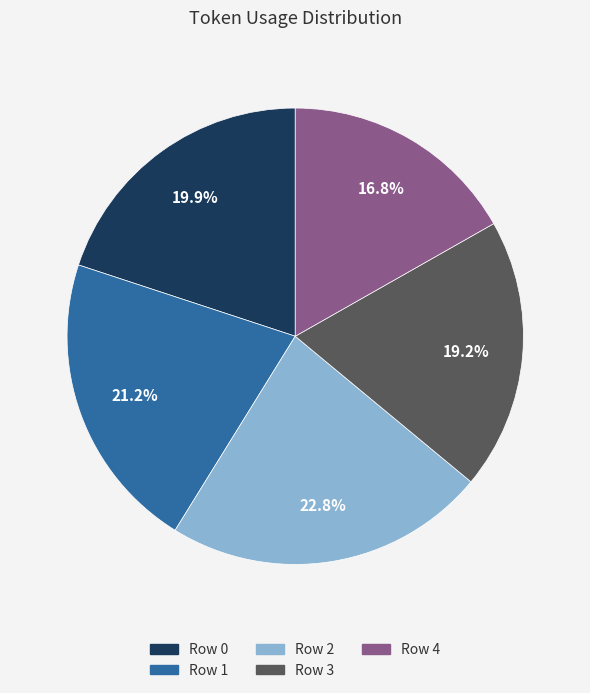

Approximately how many times larger is the value at Row 4 compared to Row 1?

0.8